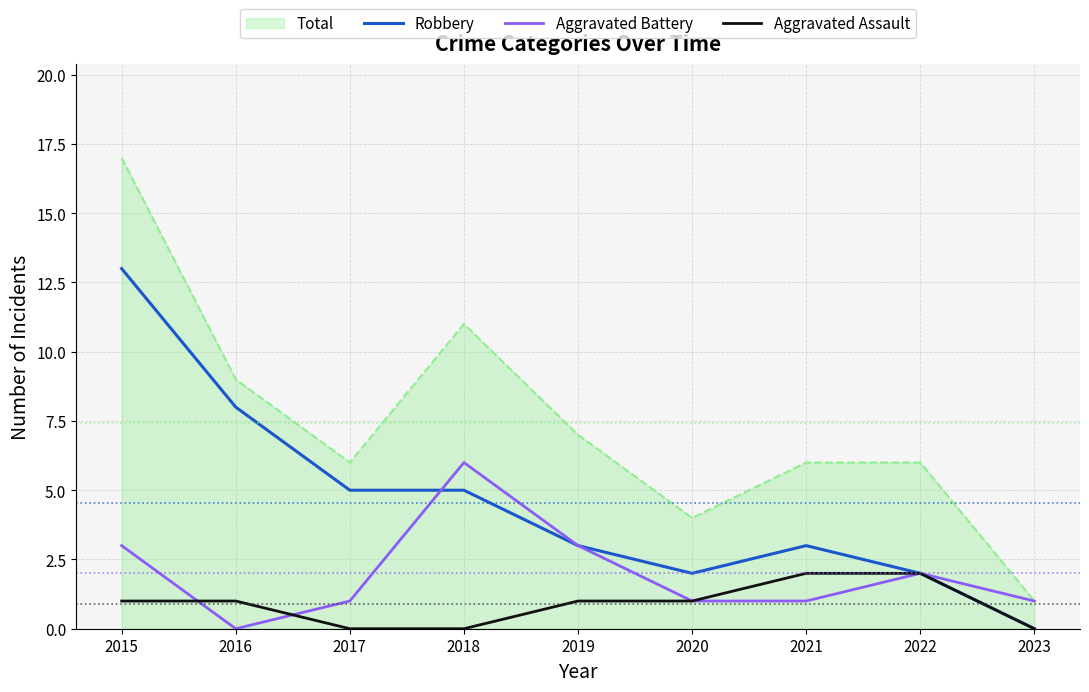

What is the total value across all series at 2018?

22